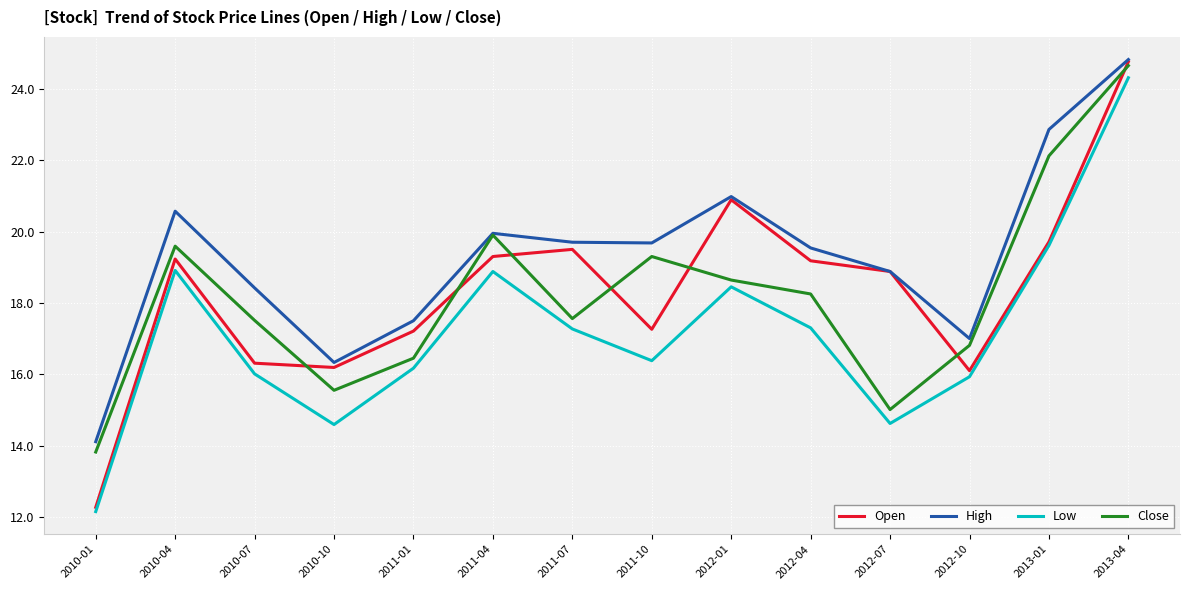

What is the total value across all series at 2010-04?

78.3